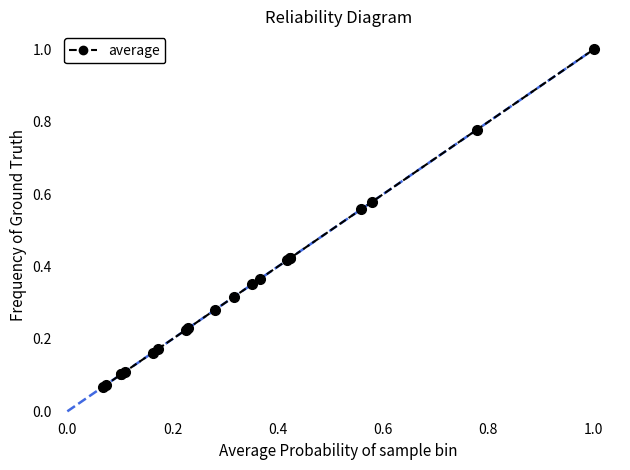

What is the greatest value displayed?

1.0